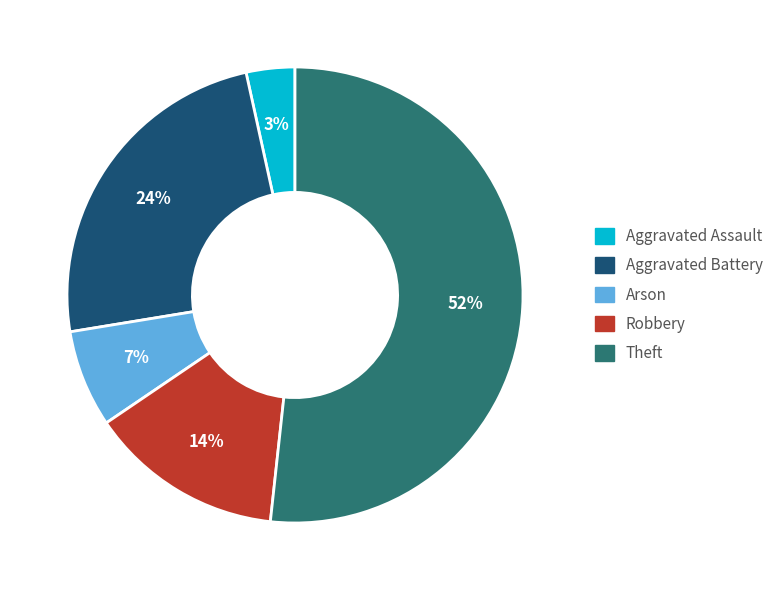

True or false: Arson accounts for 7% of the total.

True